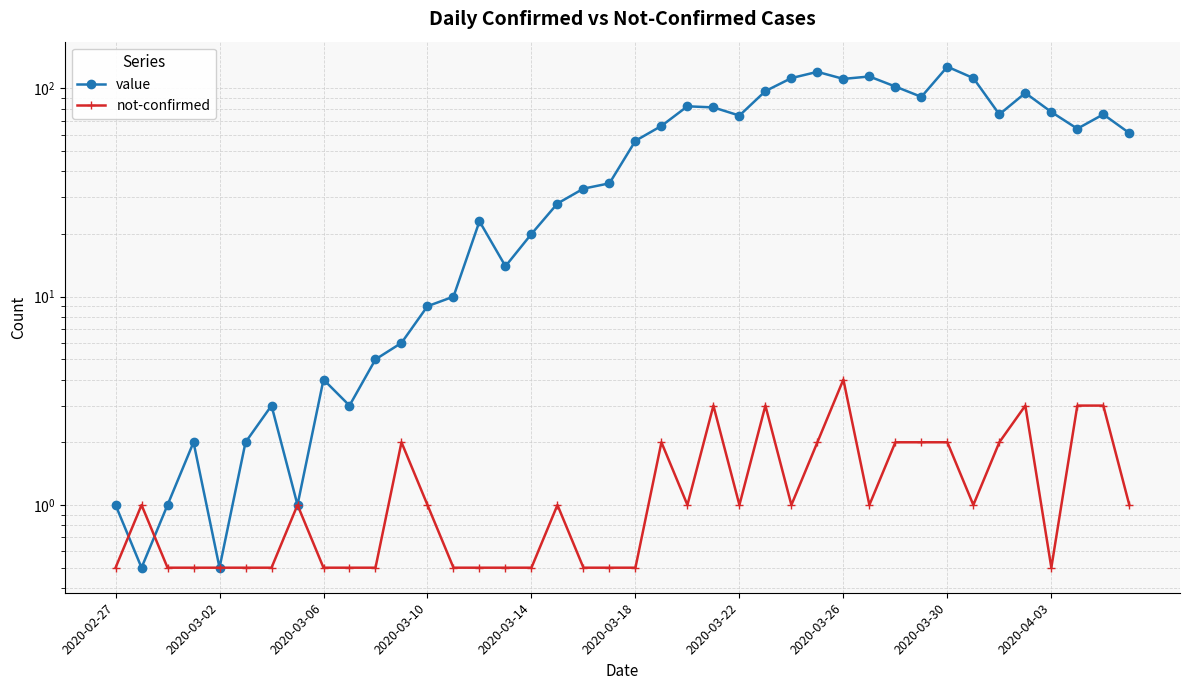

How many data points does each series have?

40